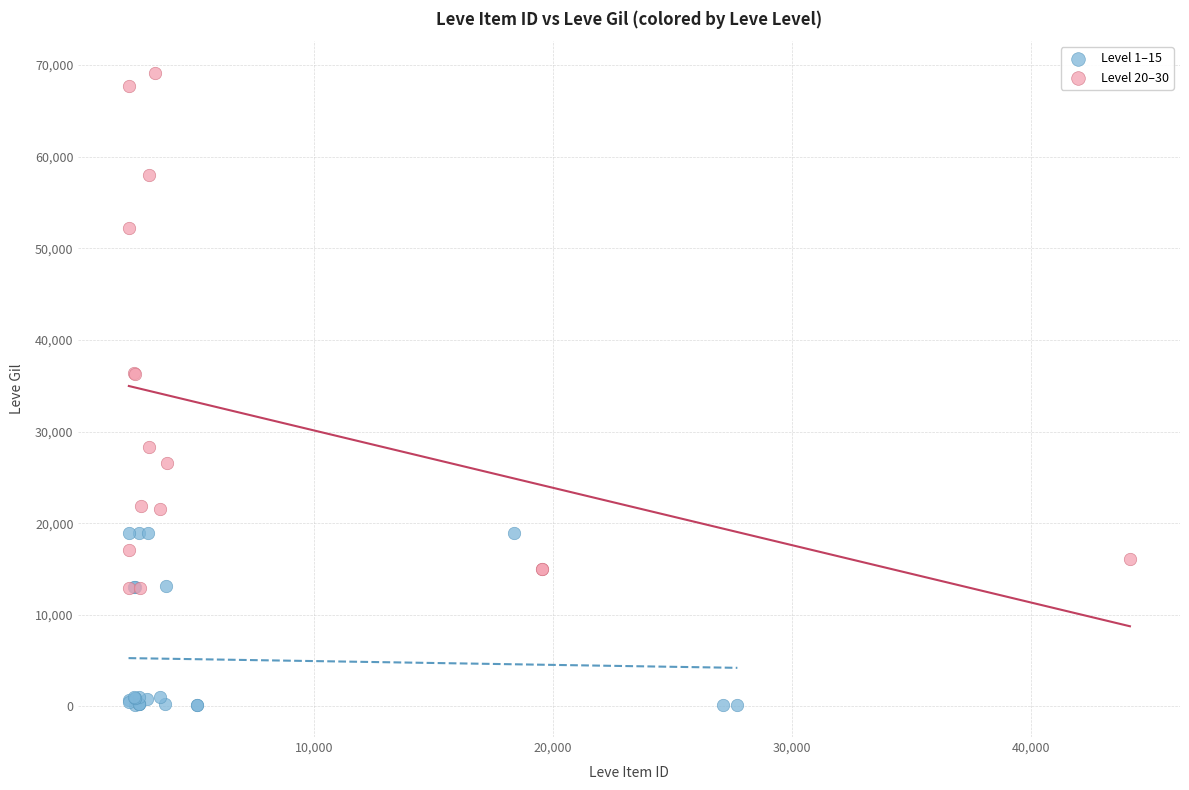

Which series reaches the minimum Y coordinate?

Level 1–15